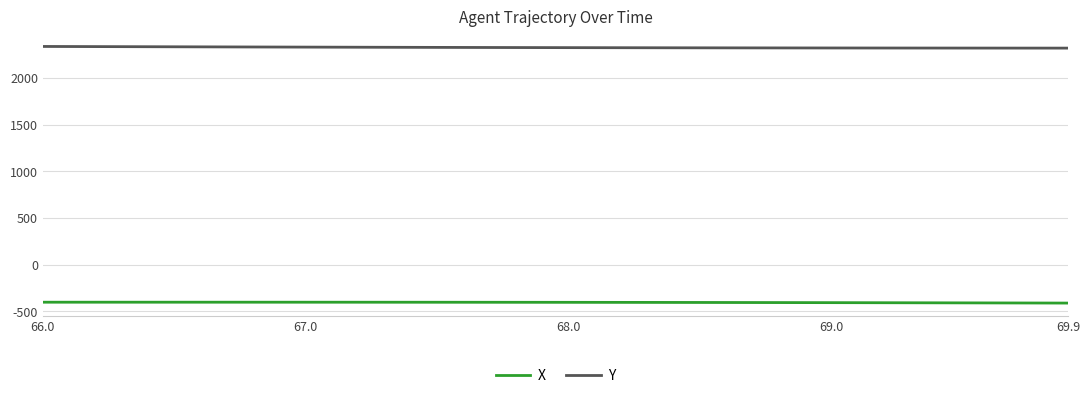

True or false: X and Y intersect in this chart.

False